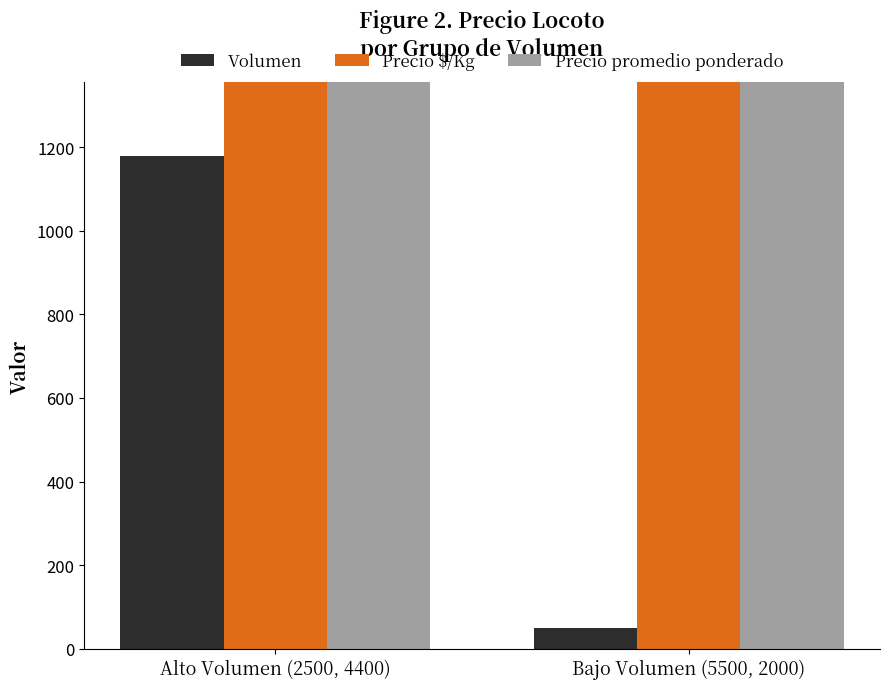

What is the difference between the maximum and minimum values in the Precio promedio ponderado series?

500